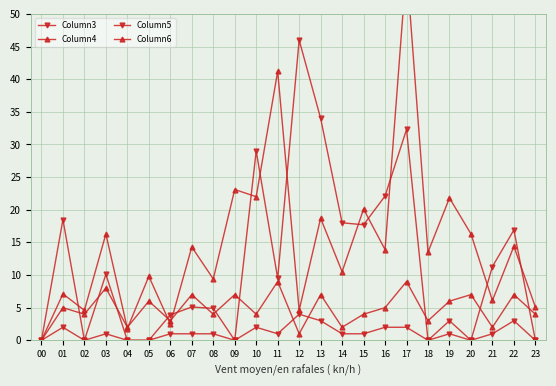

Which series has the widest spread of values?

Column6